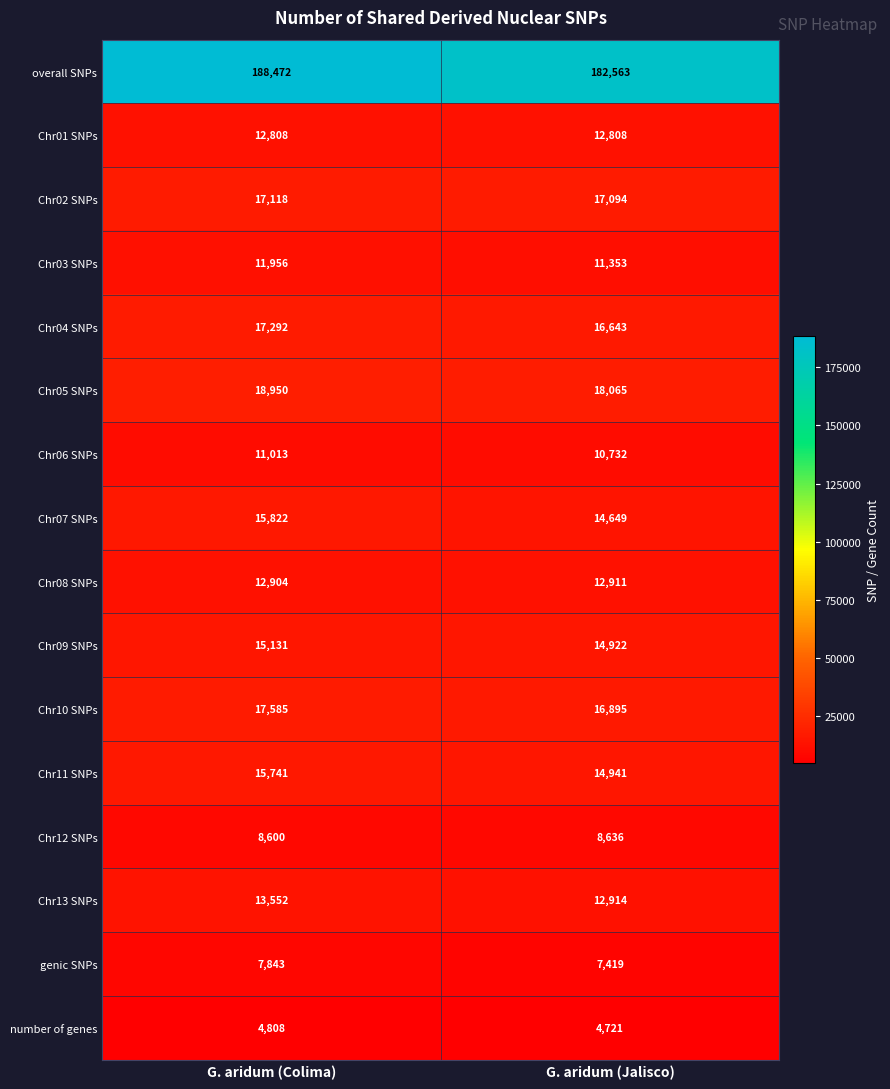

What is the sum of all genic SNPs values?

15262